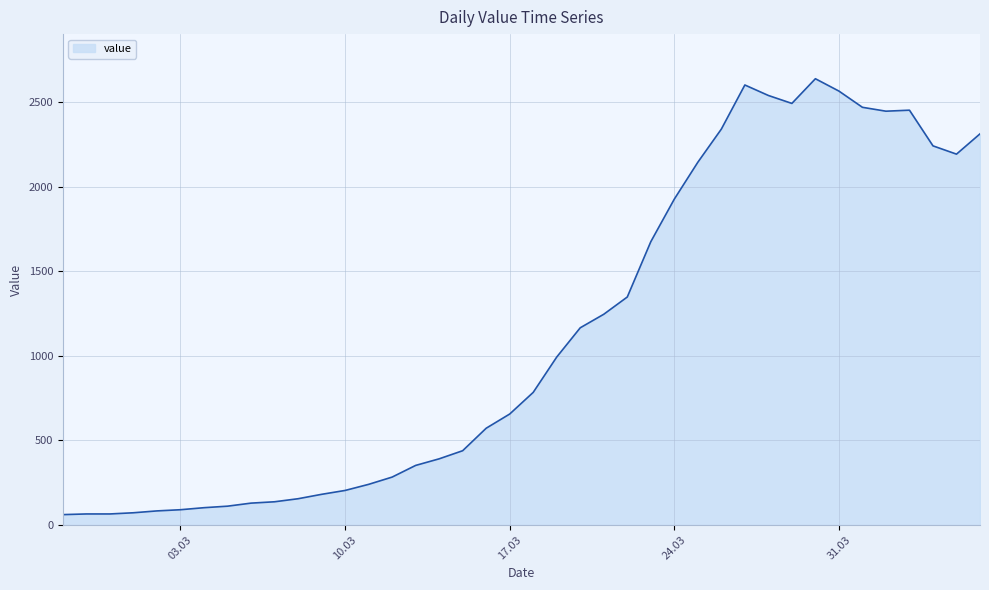

What is the smallest value displayed?

61